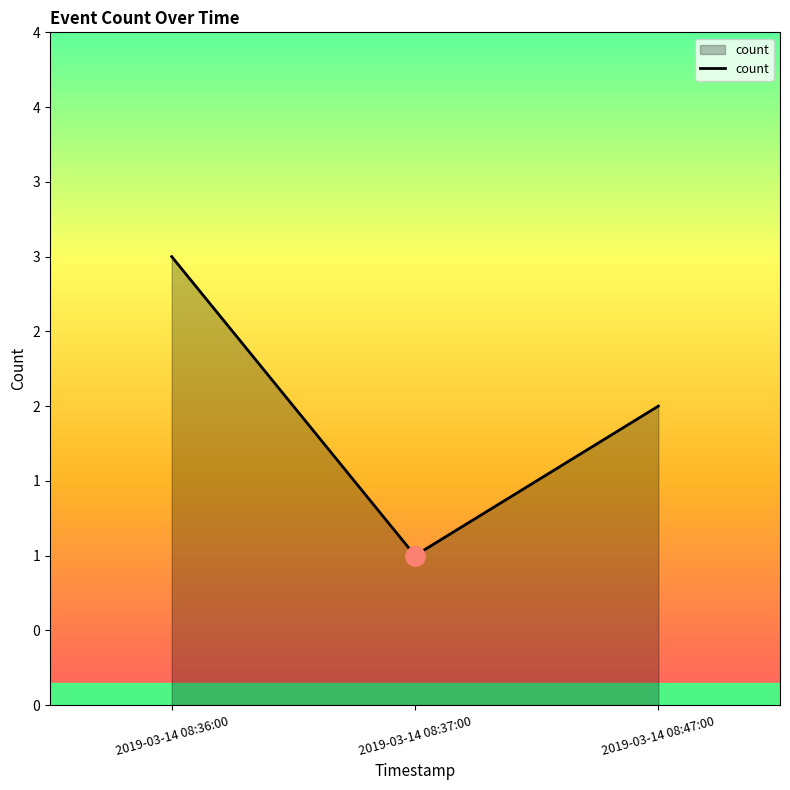

Does the chart have visible grid lines?

No